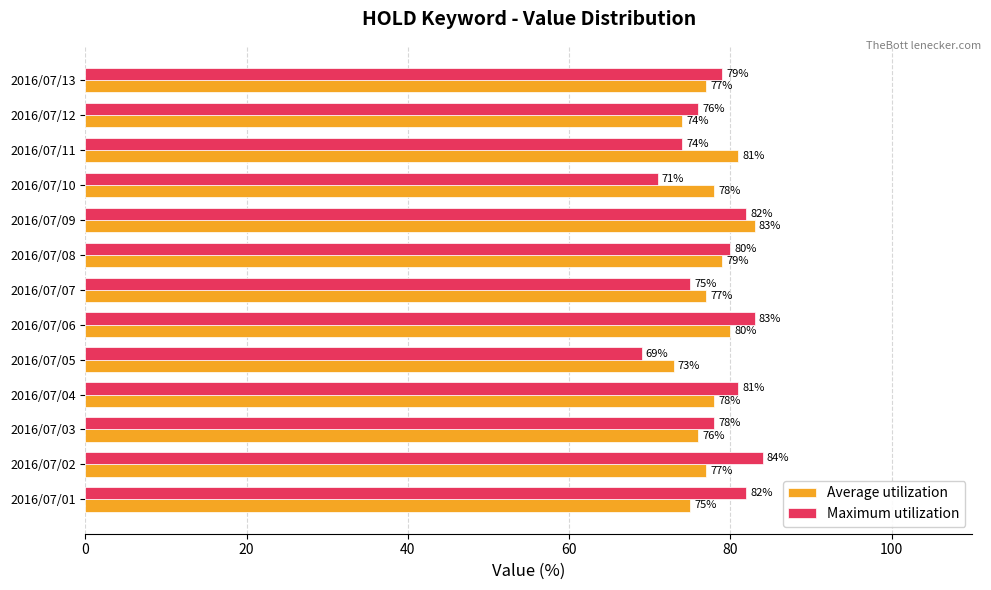

What are all the series names shown in the legend?

Average utilization, Maximum utilization